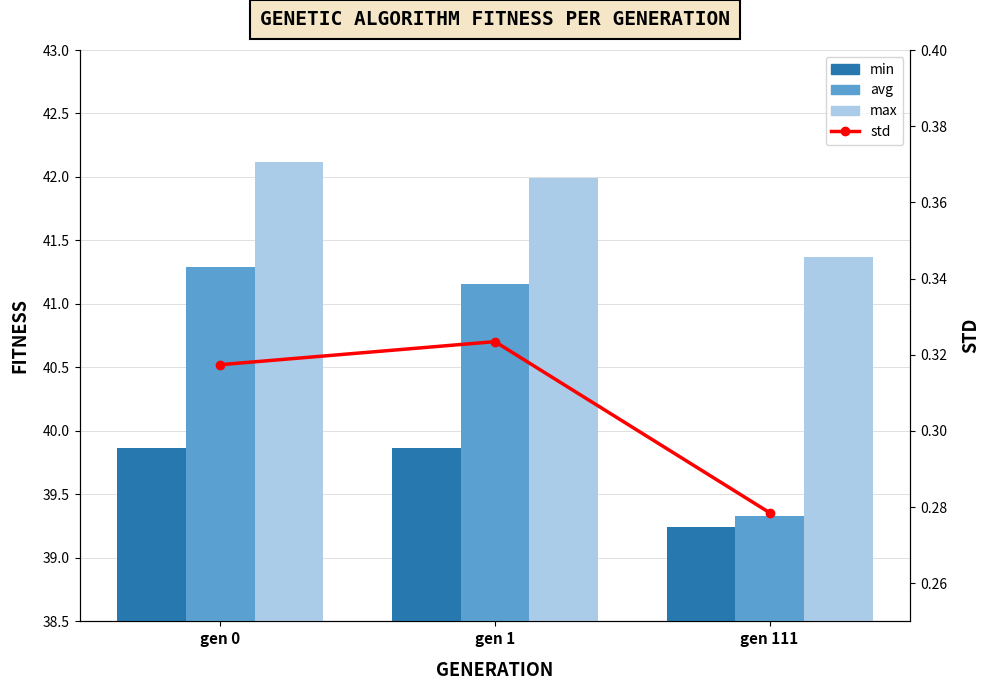

Reading left to right, what are all the values shown in this chart?

min: gen 0=39.9	gen 1=39.9	gen 111=39.2
avg: gen 0=41.3	gen 1=41.2	gen 111=39.3
max: gen 0=42.1	gen 1=42.0	gen 111=41.4
std: gen 0=0.3	gen 1=0.3	gen 111=0.3